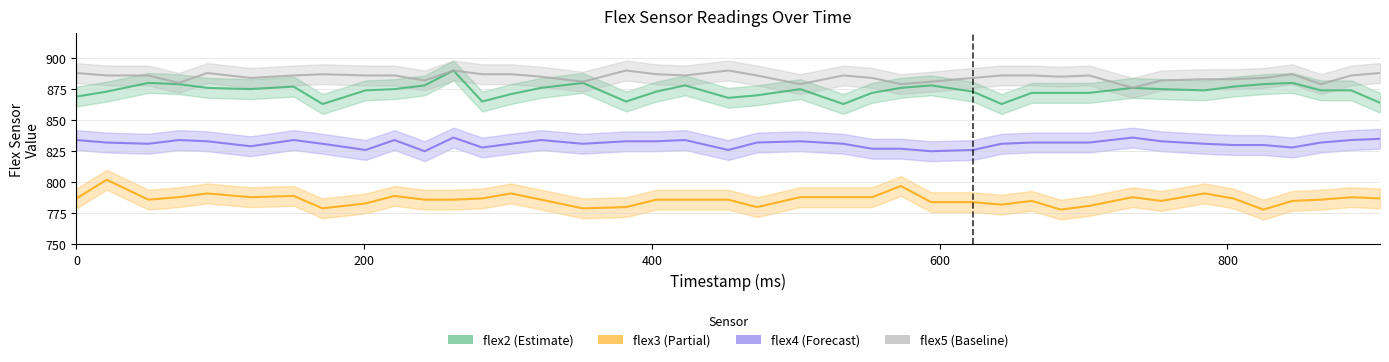

Where is the first local minimum for flex2?

121